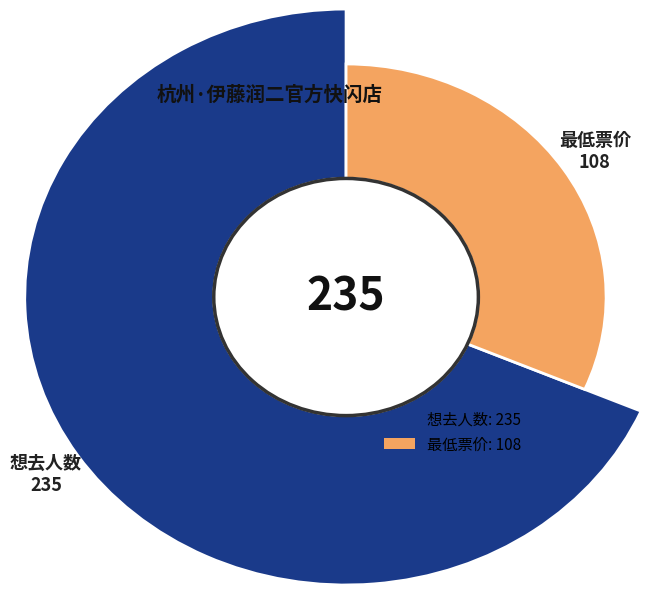

Count the number of slices in the pie.

2